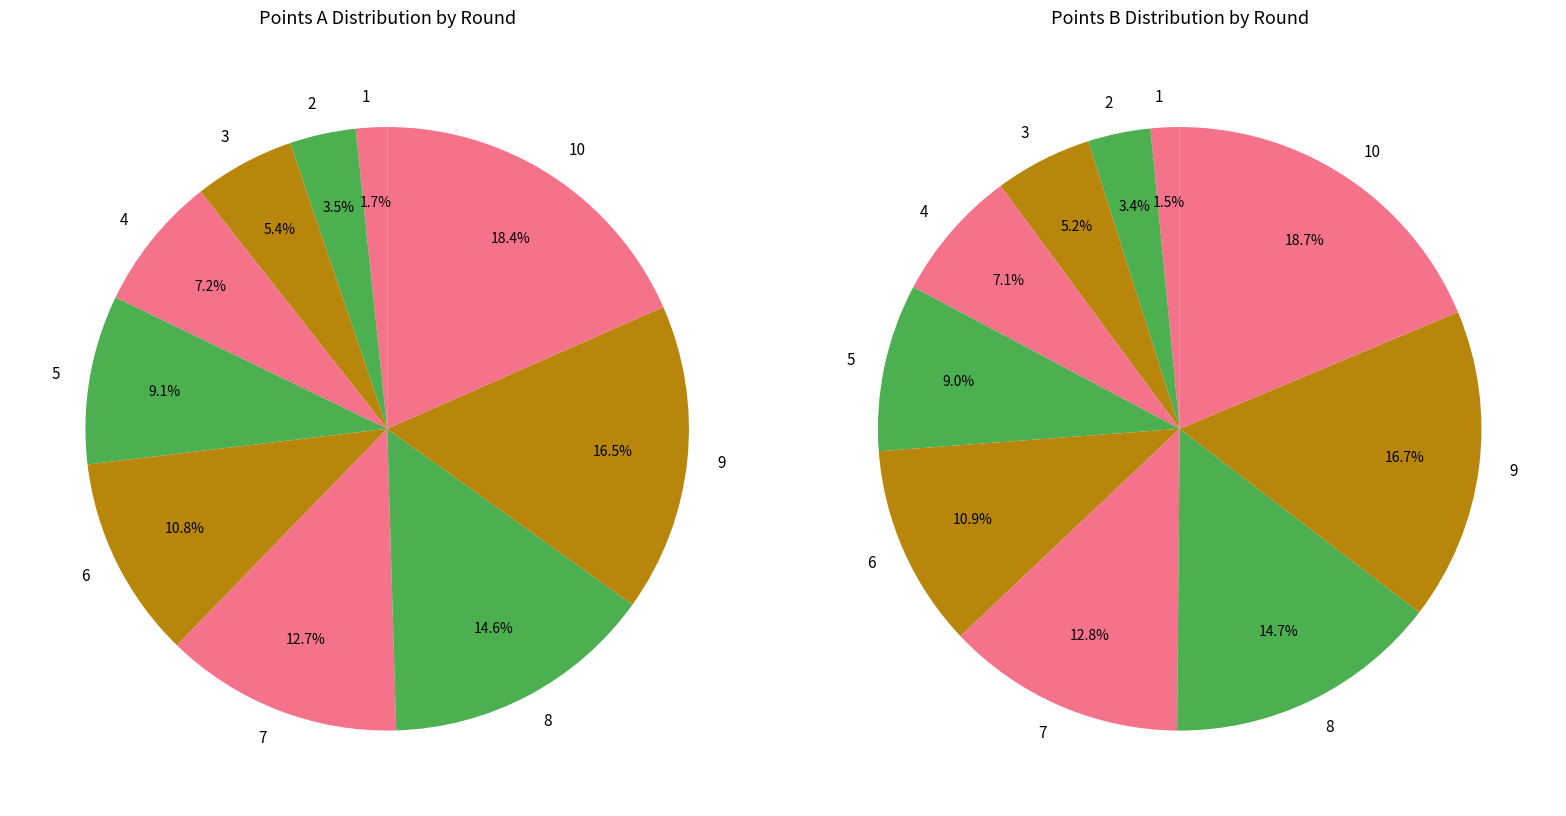

True or false: 9 accounts for 17% of the total.

True